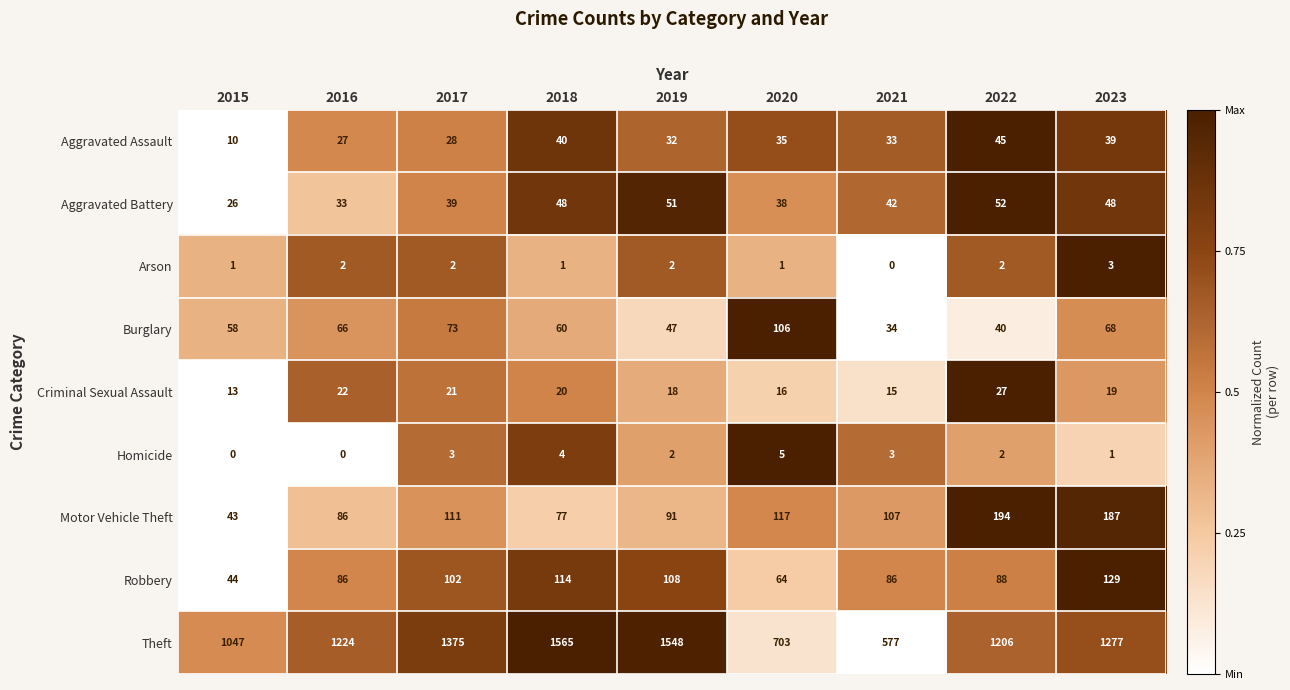

What is the difference between the maximum and minimum values in the Robbery series?

85